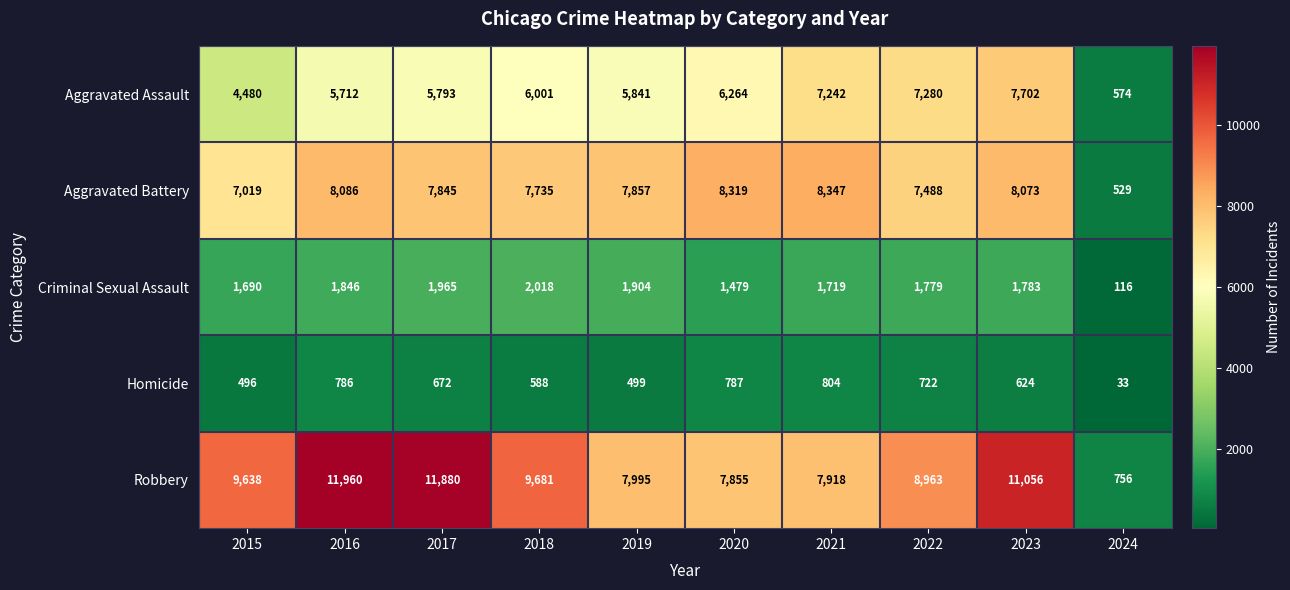

How many values in the Robbery series are below 9638?

5